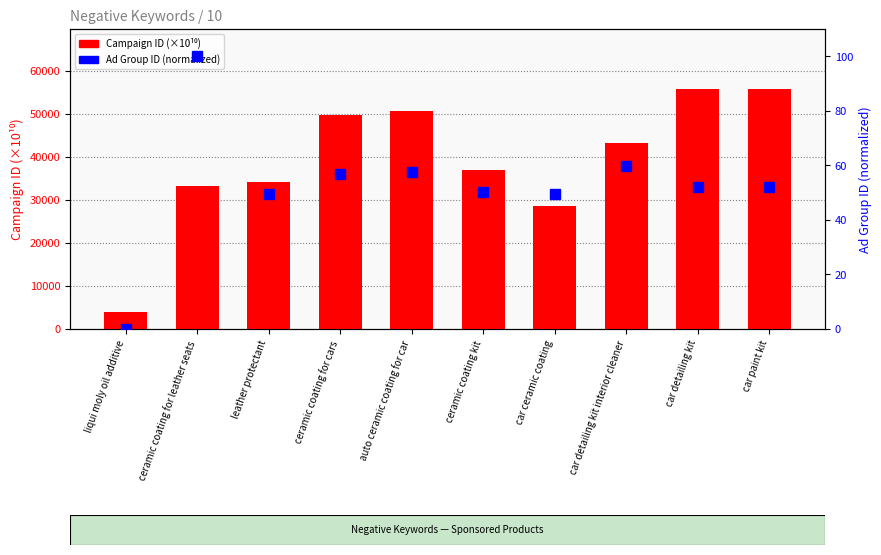

Where is Campaign ID (×10¹⁰) nearest to the value 29889?

car ceramic coating